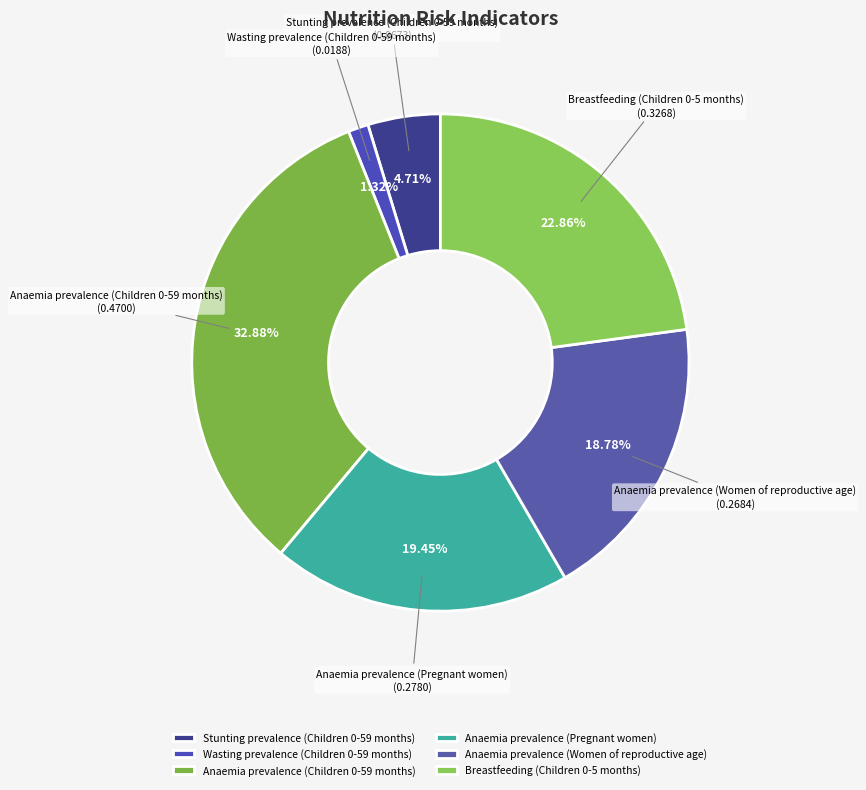

The Anaemia prevalence (Children 0-59 months) slice represents 27% of the pie. True or false?

False